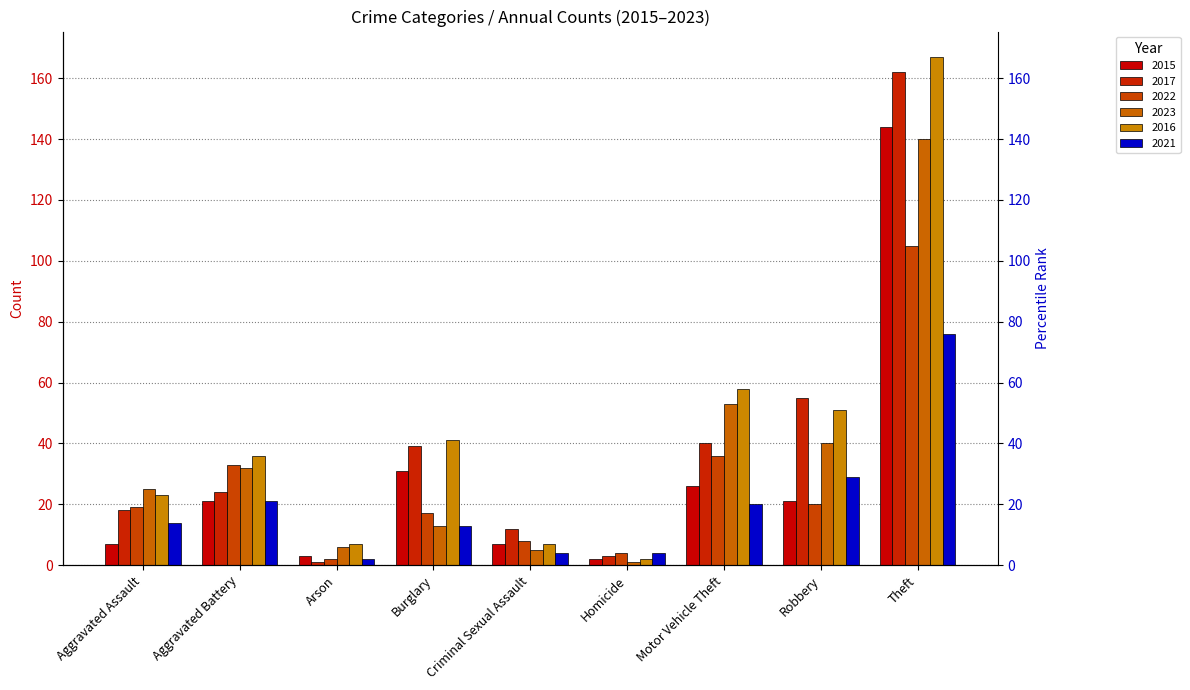

What is the sum of all 2023 values?

315